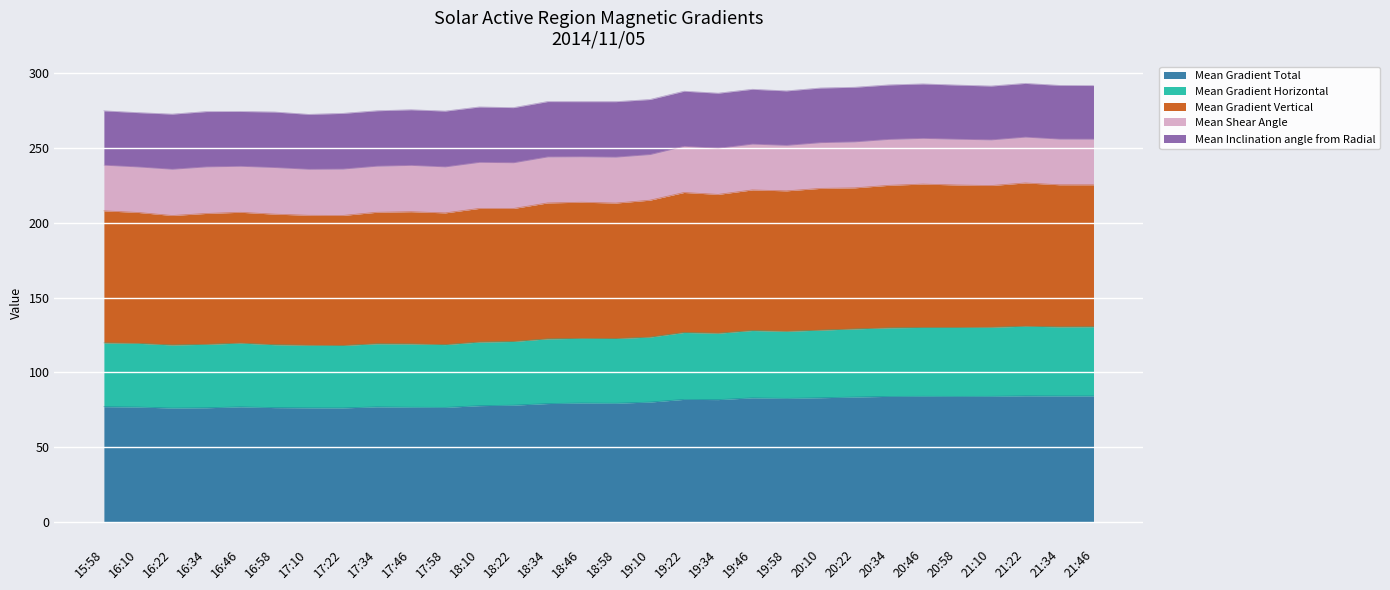

What is the highest value of the Mean Gradient Total series?

84.3